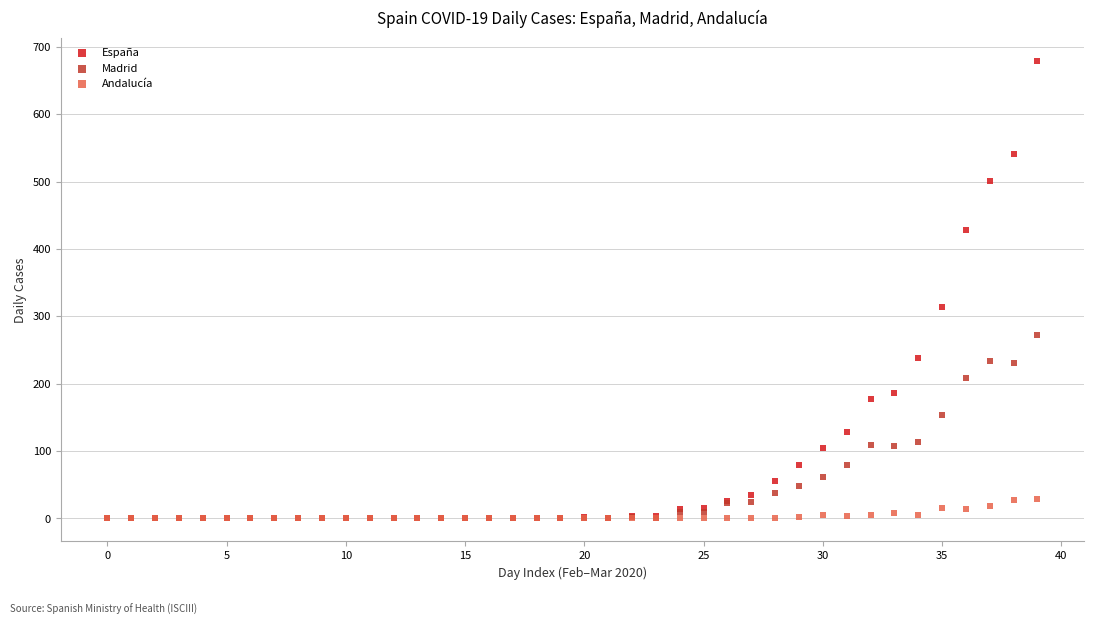

Across all series, what Y value is closest to 339?

314